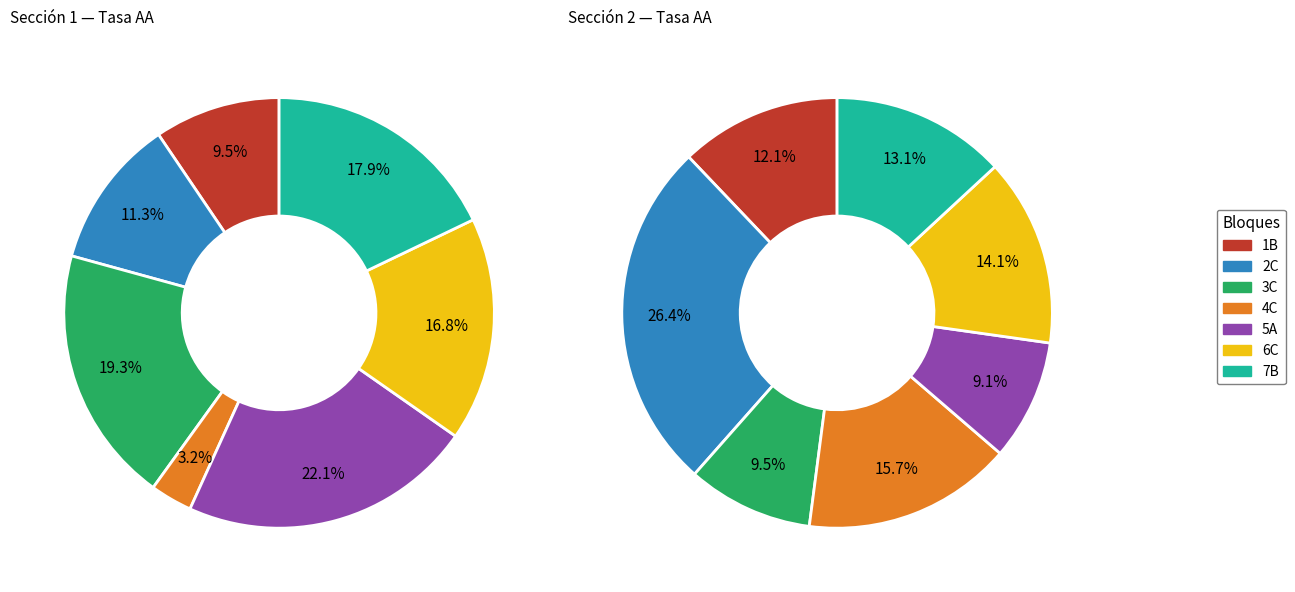

To the nearest percent, what percentage of the pie is 5A?

22%